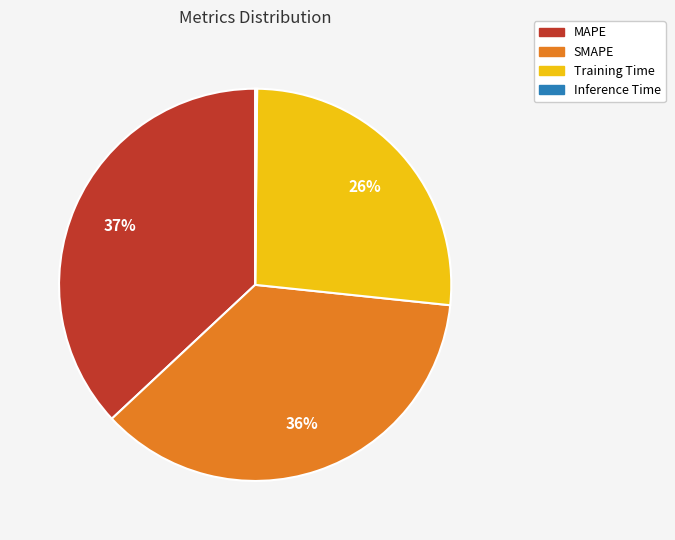

To the nearest percent, what portion does MAPE represent?

37%